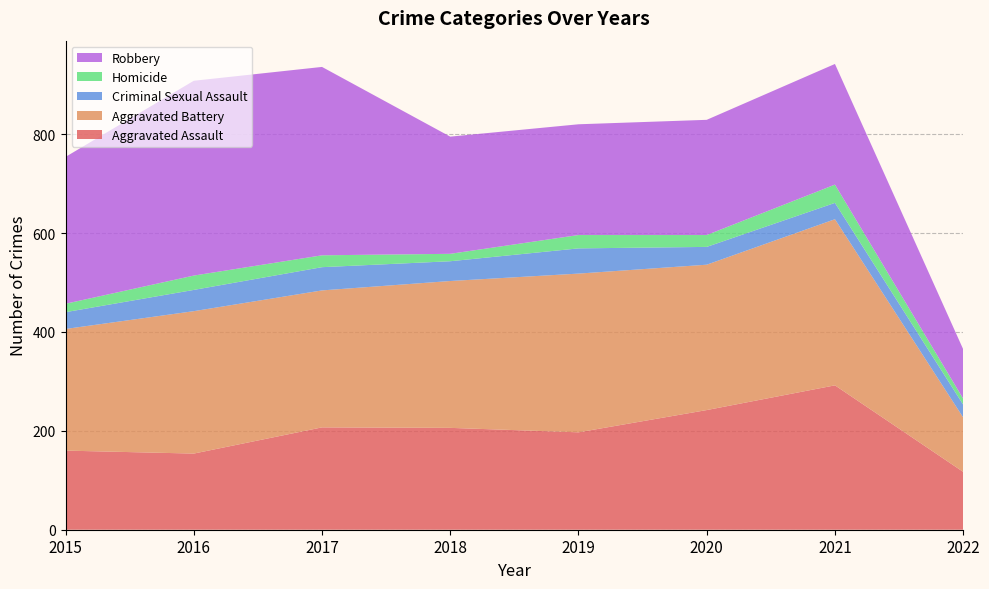

Reading right to left, extract all data points from this chart.

Aggravated Assault: 2022=117	2021=292	2020=242	2019=197	2018=206	2017=207	2016=154	2015=160
Aggravated Battery: 2022=110	2021=336	2020=294	2019=321	2018=297	2017=277	2016=288	2015=246
Criminal Sexual Assault: 2022=26	2021=33	2020=36	2019=51	2018=40	2017=47	2016=43	2015=34
Homicide: 2022=12	2021=37	2020=24	2019=27	2018=15	2017=24	2016=29	2015=17
Robbery: 2022=100	2021=244	2020=233	2019=224	2018=237	2017=381	2016=394	2015=297